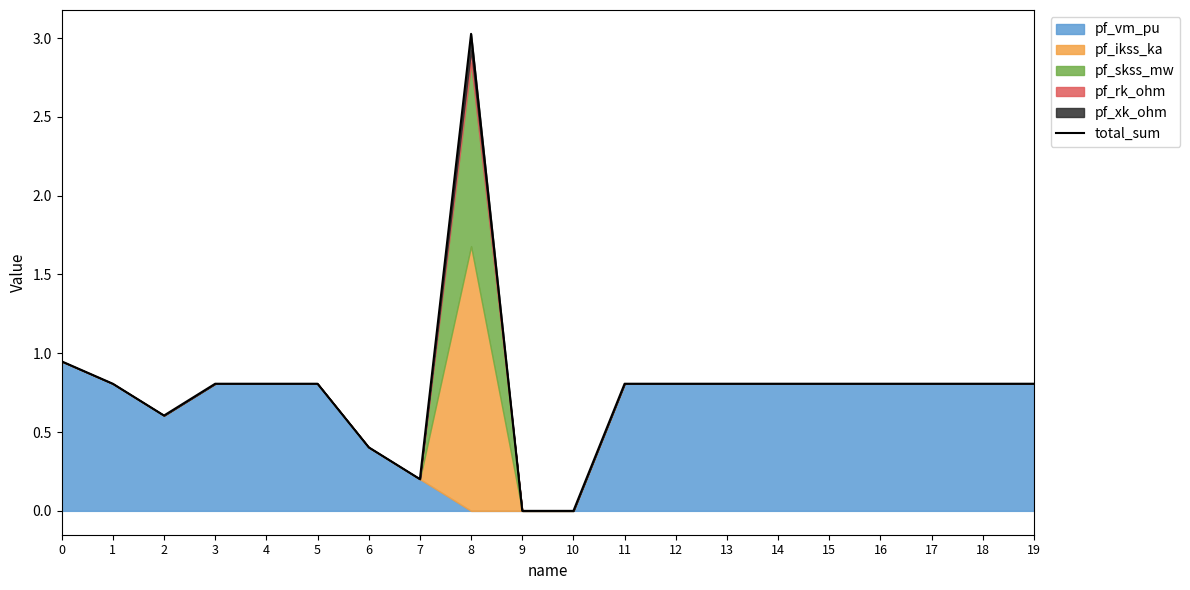

Does the chart display data point markers on the line(s)?

No